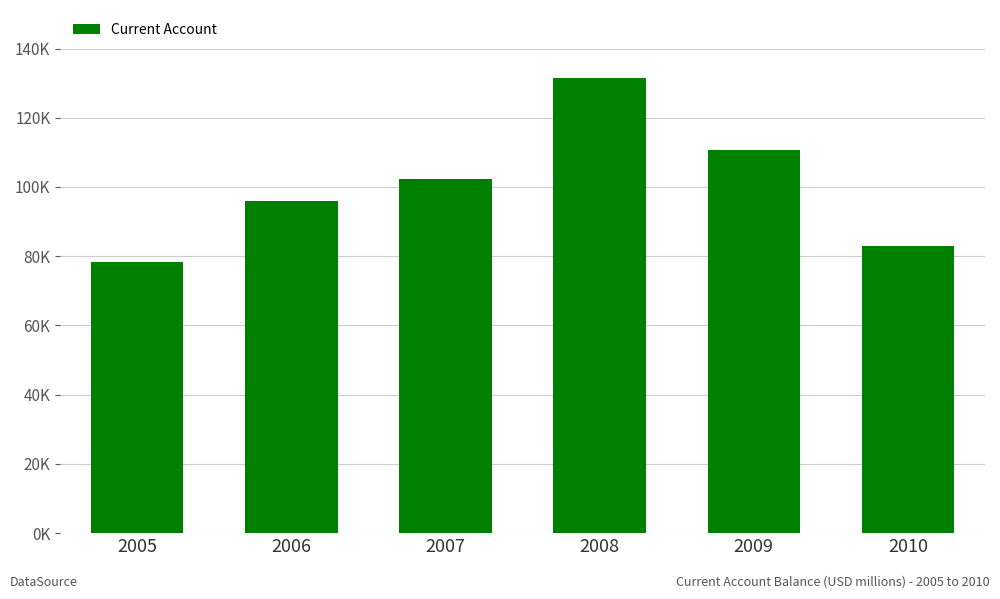

Rank the categories by value from highest to lowest.

2008, 2009, 2007, 2006, 2010, 2005